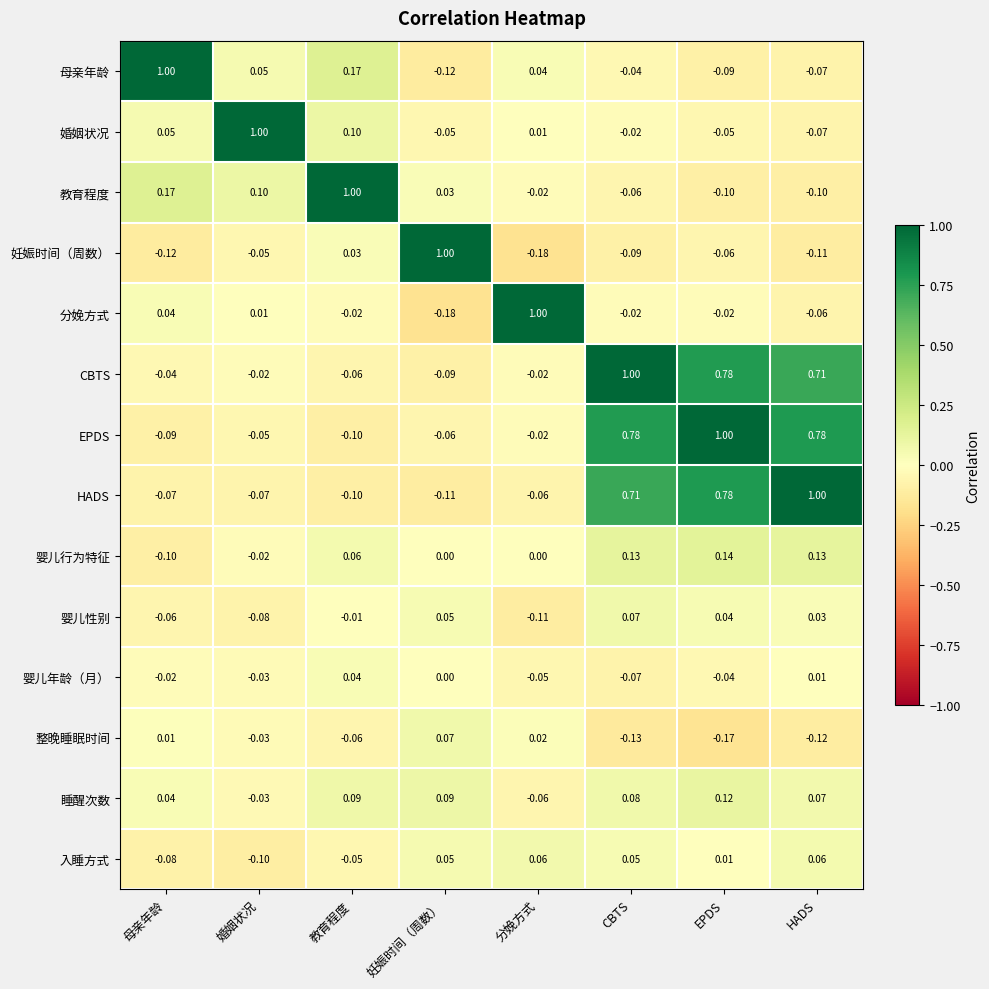

Rank the categories by 婴儿性别 value from highest to lowest.

CBTS, 妊娠时间（周数）, EPDS, HADS, 教育程度, 母亲年龄, 婚姻状况, 分娩方式